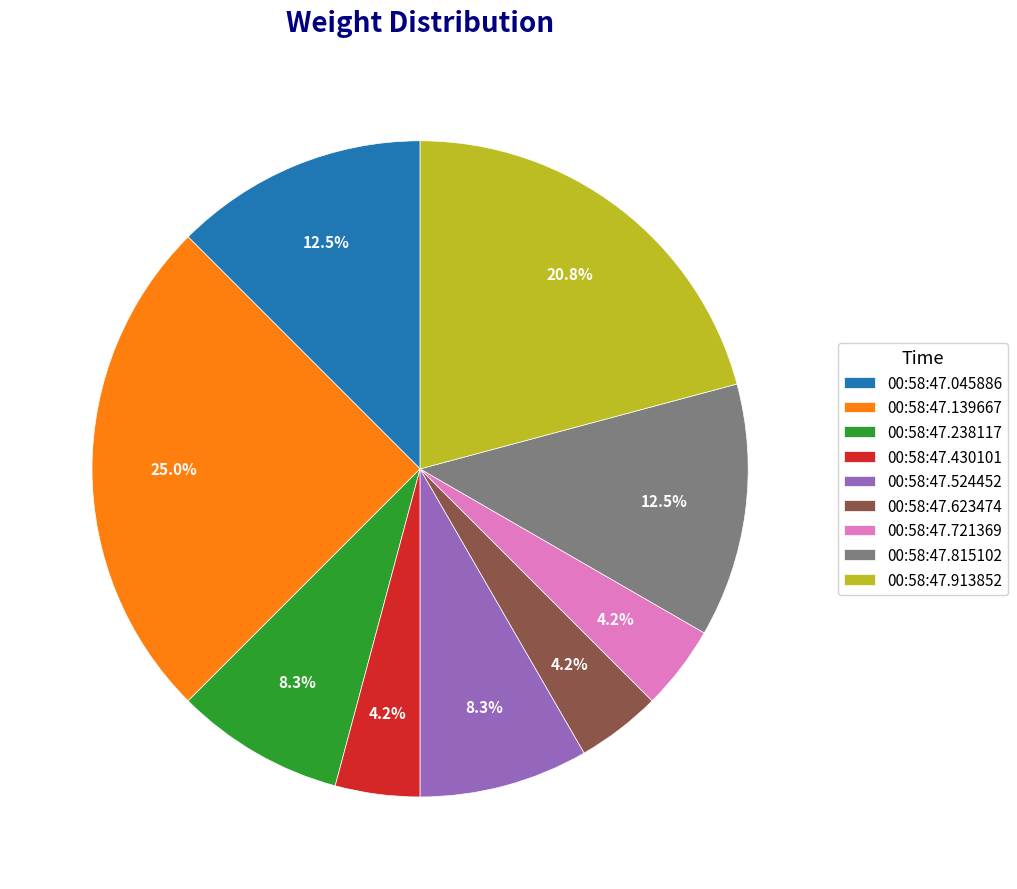

Combined, do 00:58:47.139667 and 00:58:47.430101 account for over 50%?

No